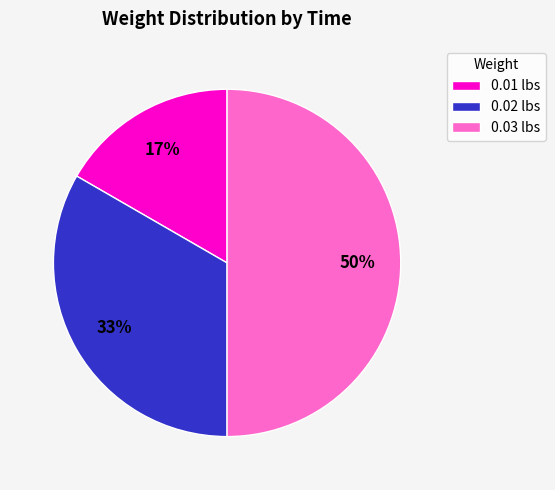

Is the sum of 0.02 lbs and 0.03 lbs greater than half?

Yes